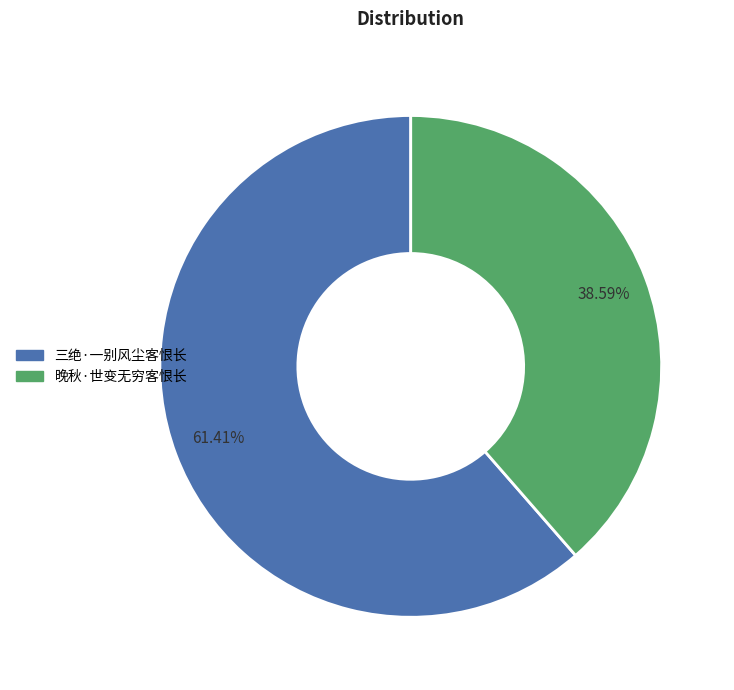

Count the number of slices in the pie.

2